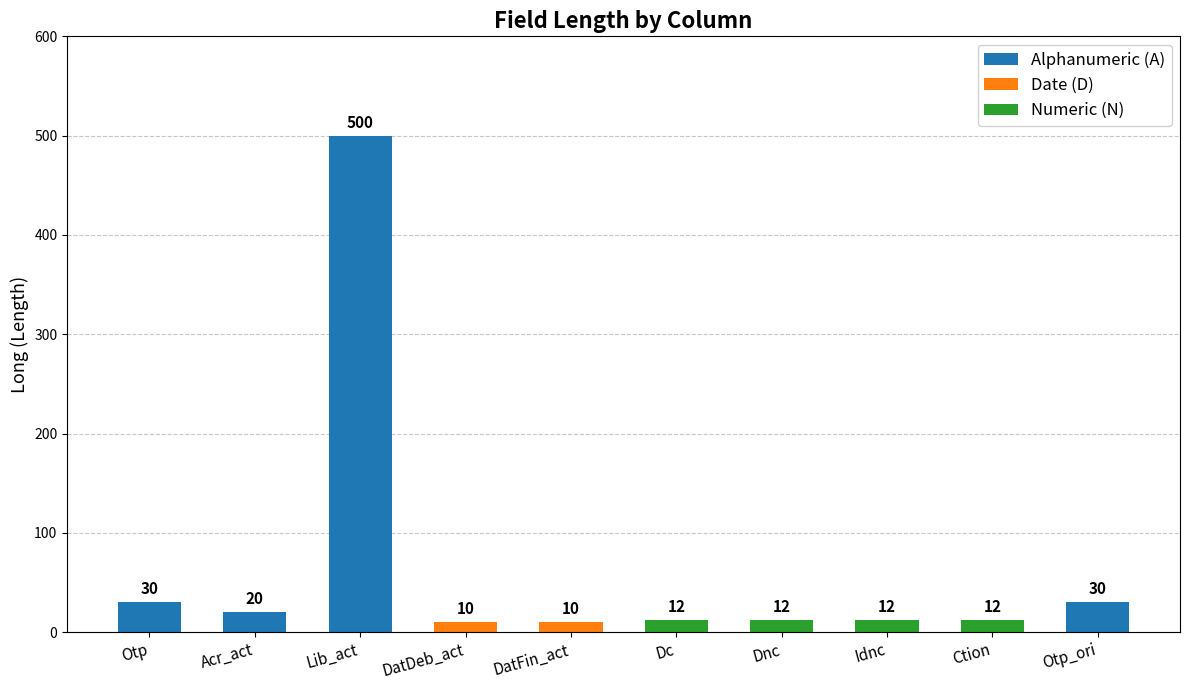

What is the maximum value shown in the chart?

500